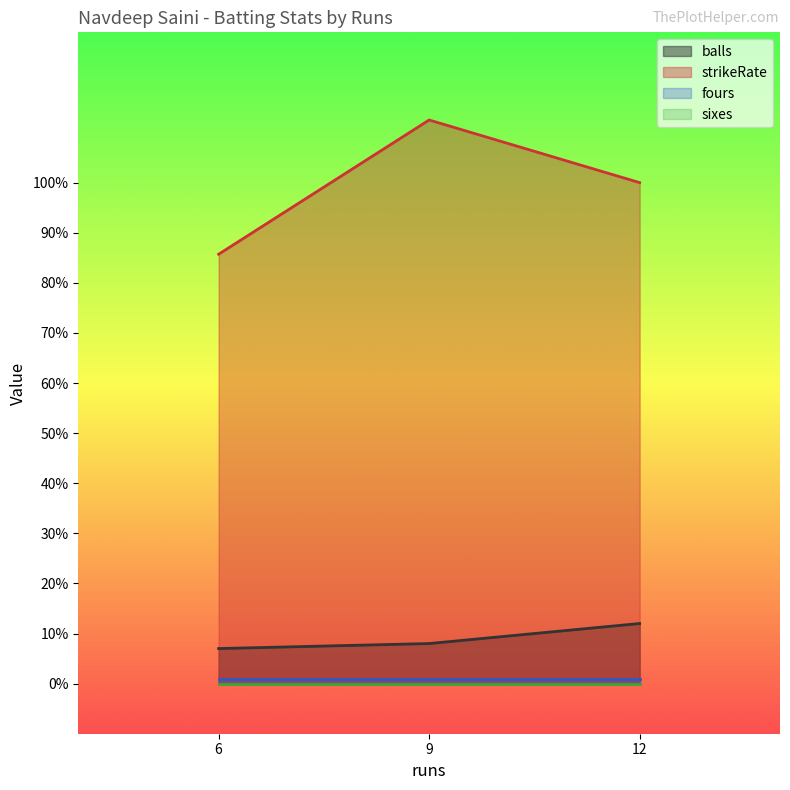

Rank the categories by strikeRate value from lowest to highest.

6, 12, 9